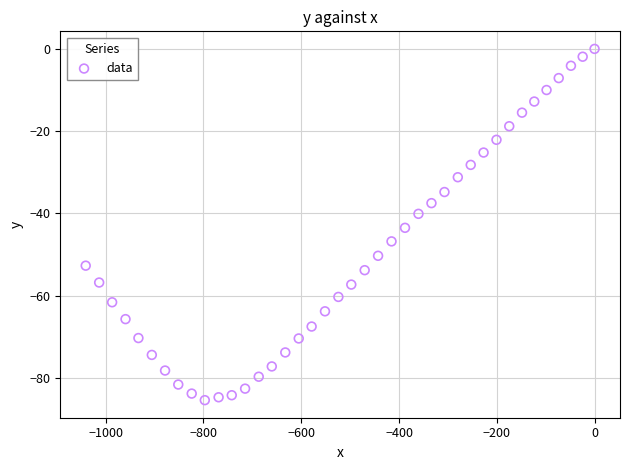

What is the range of X values (max minus min)?

1040.8